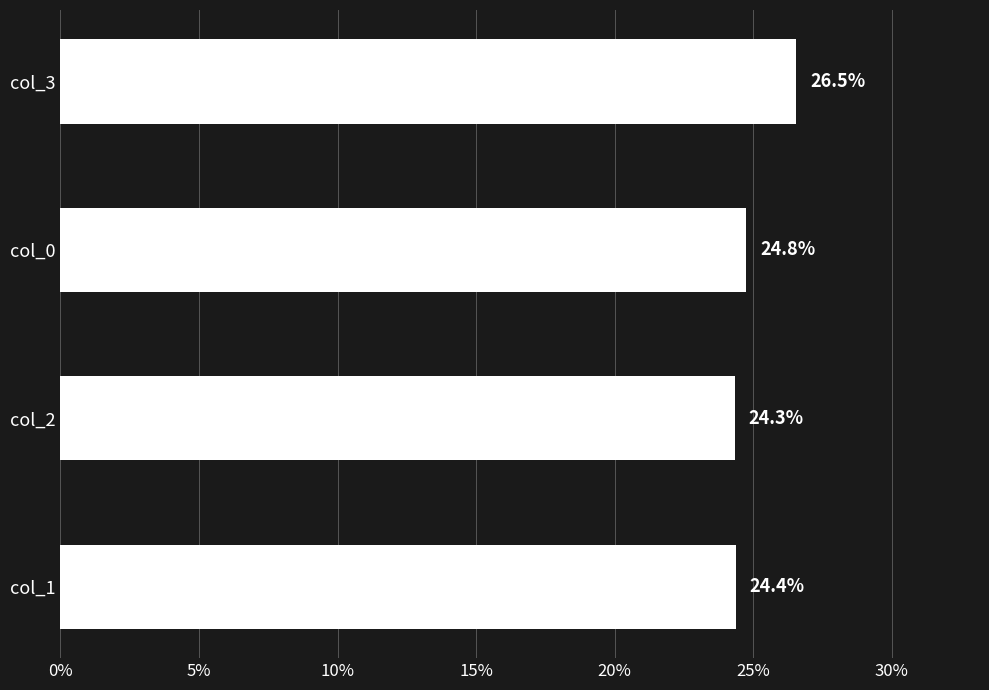

What is the greatest value displayed?

26.5